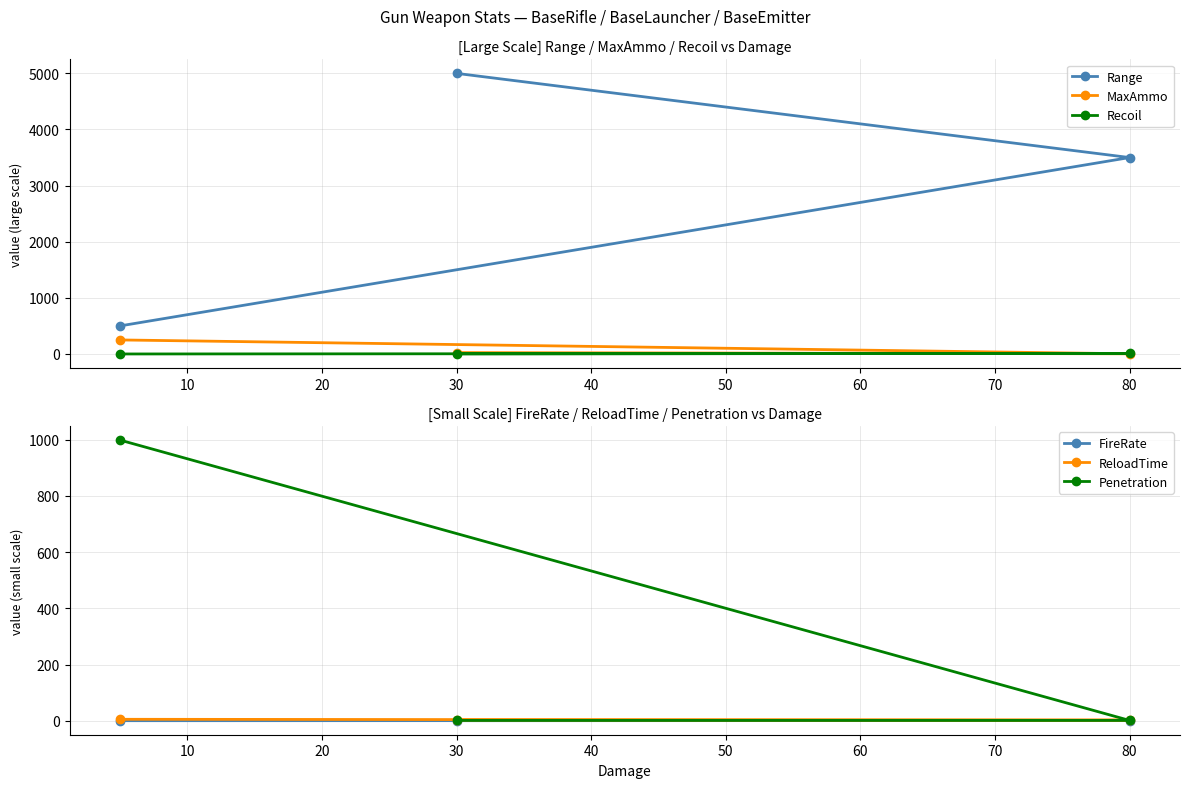

The FireRate series shows 0.1 at 30. True or false?

True